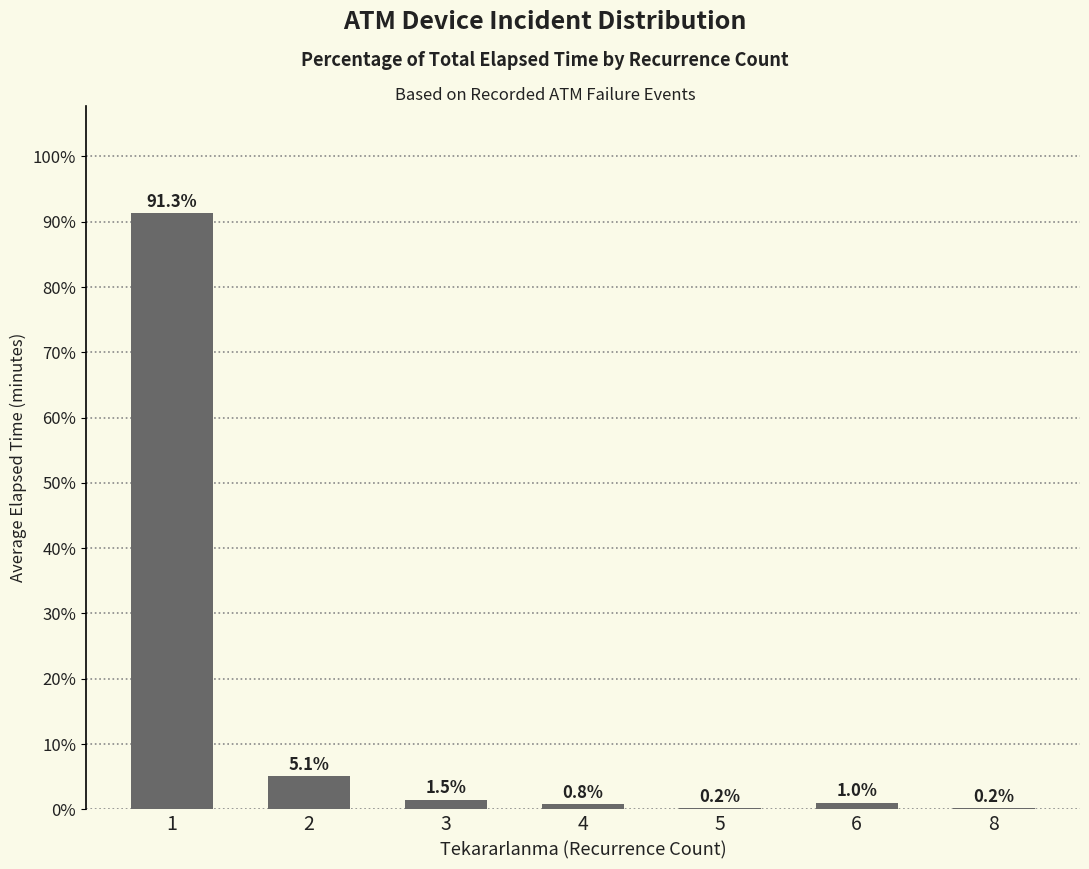

The value at 8 is 0.2. True or false?

True